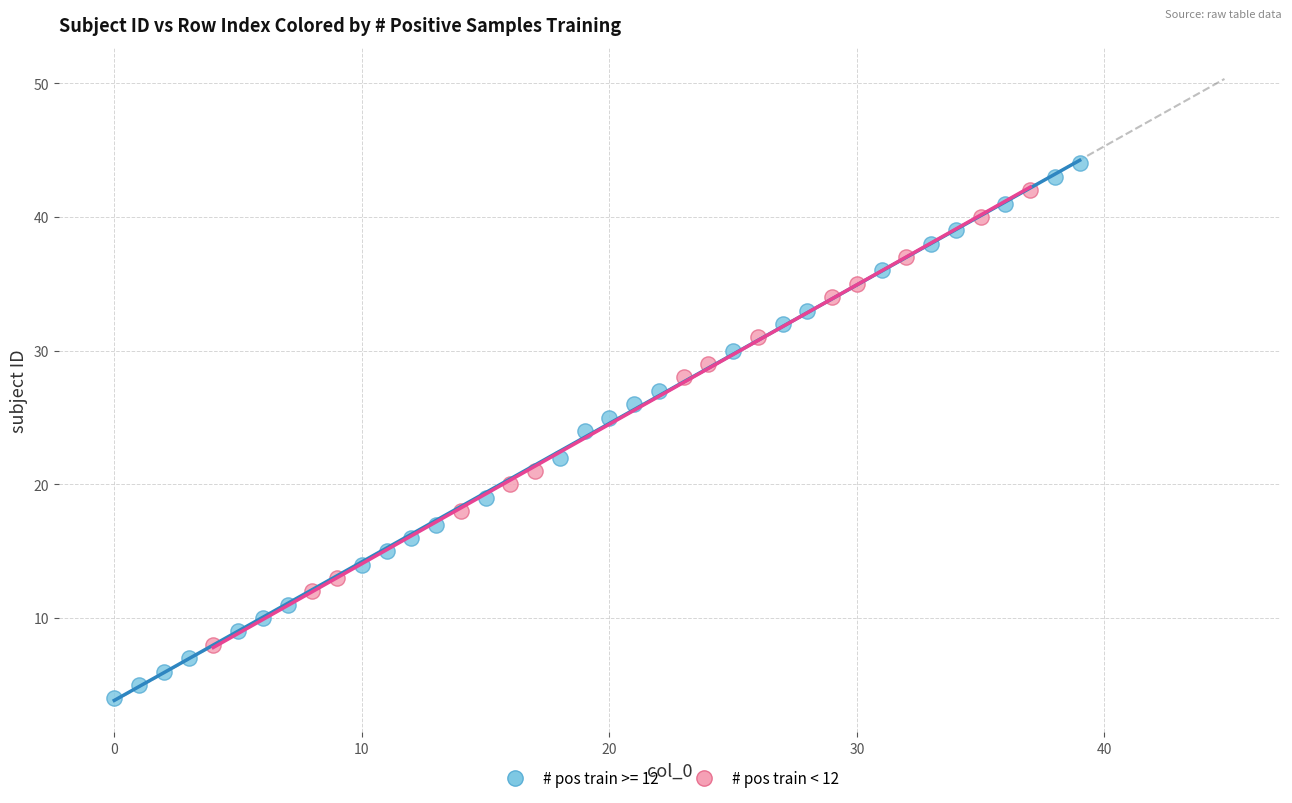

Which series has the widest spread of Y values?

# pos train >= 12